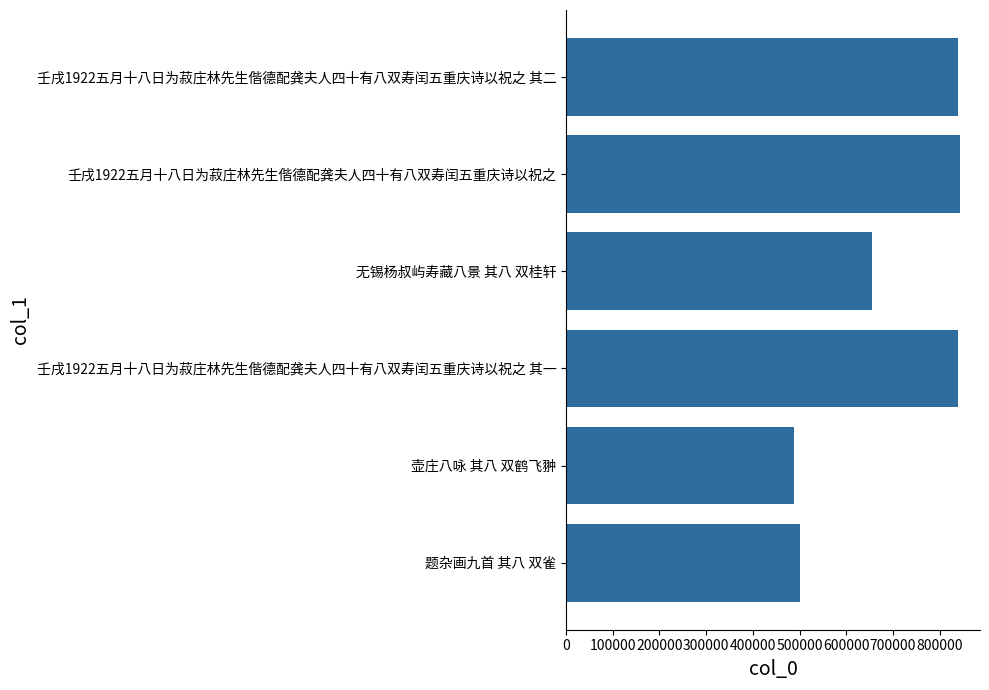

Is it true that the value at 壶庄八咏 其八 双鹤飞翀 is 487706?

True